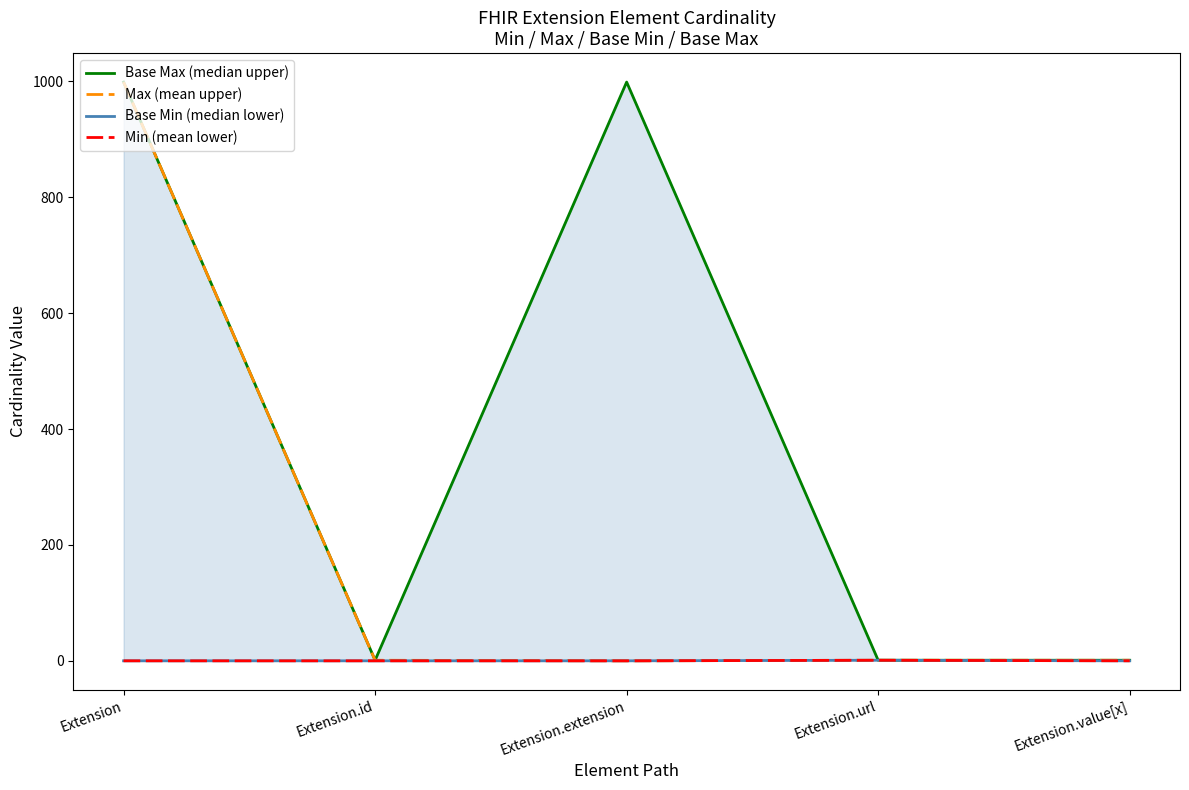

What is the label of the 4th point from the right?

Extension.id